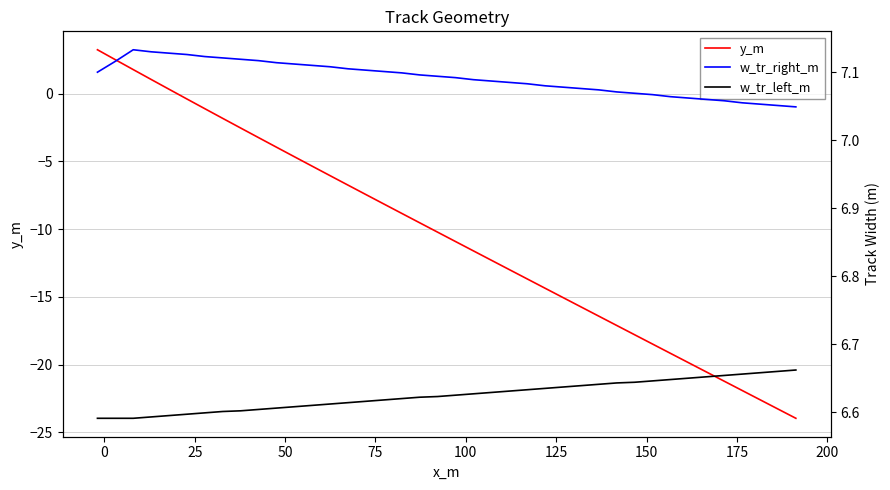

What is the minimum value for y_m?

-24.0